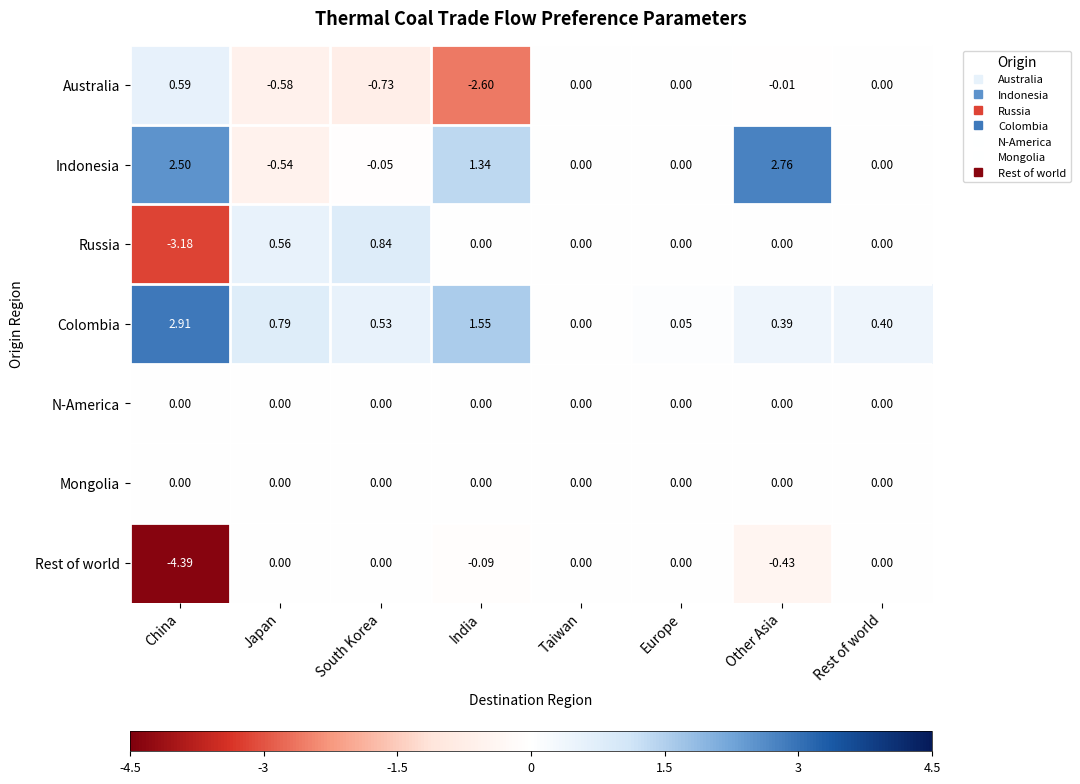

Which category has the lowest value in the Rest of world series?

China